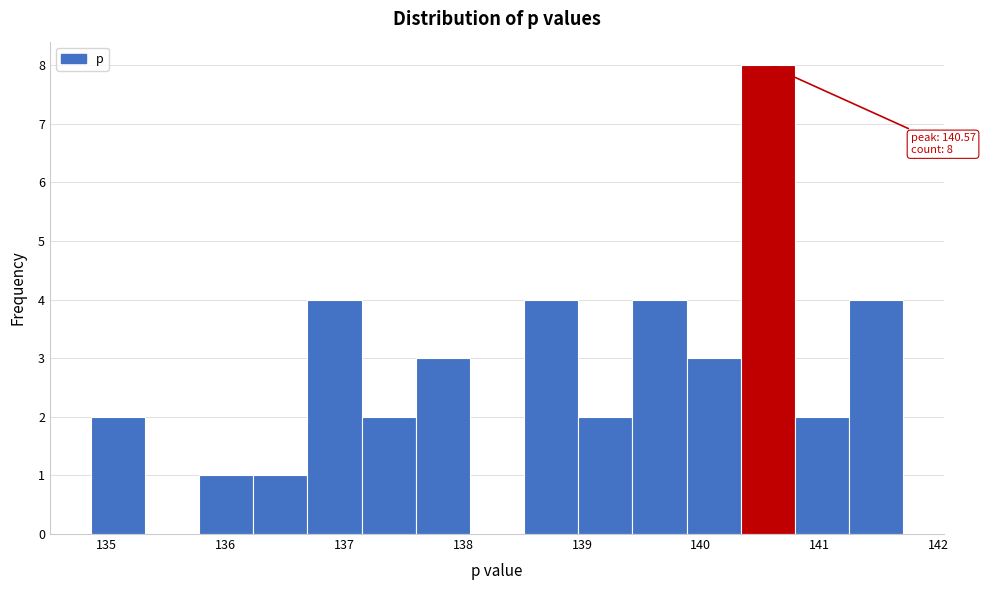

Which range on the x-axis has the tallest bar?

140.3 to 140.8